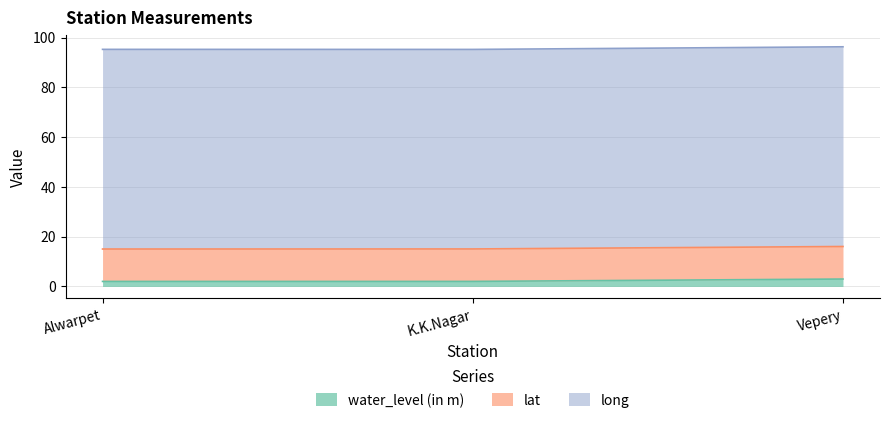

Which category has the highest value across all series?

Vepery